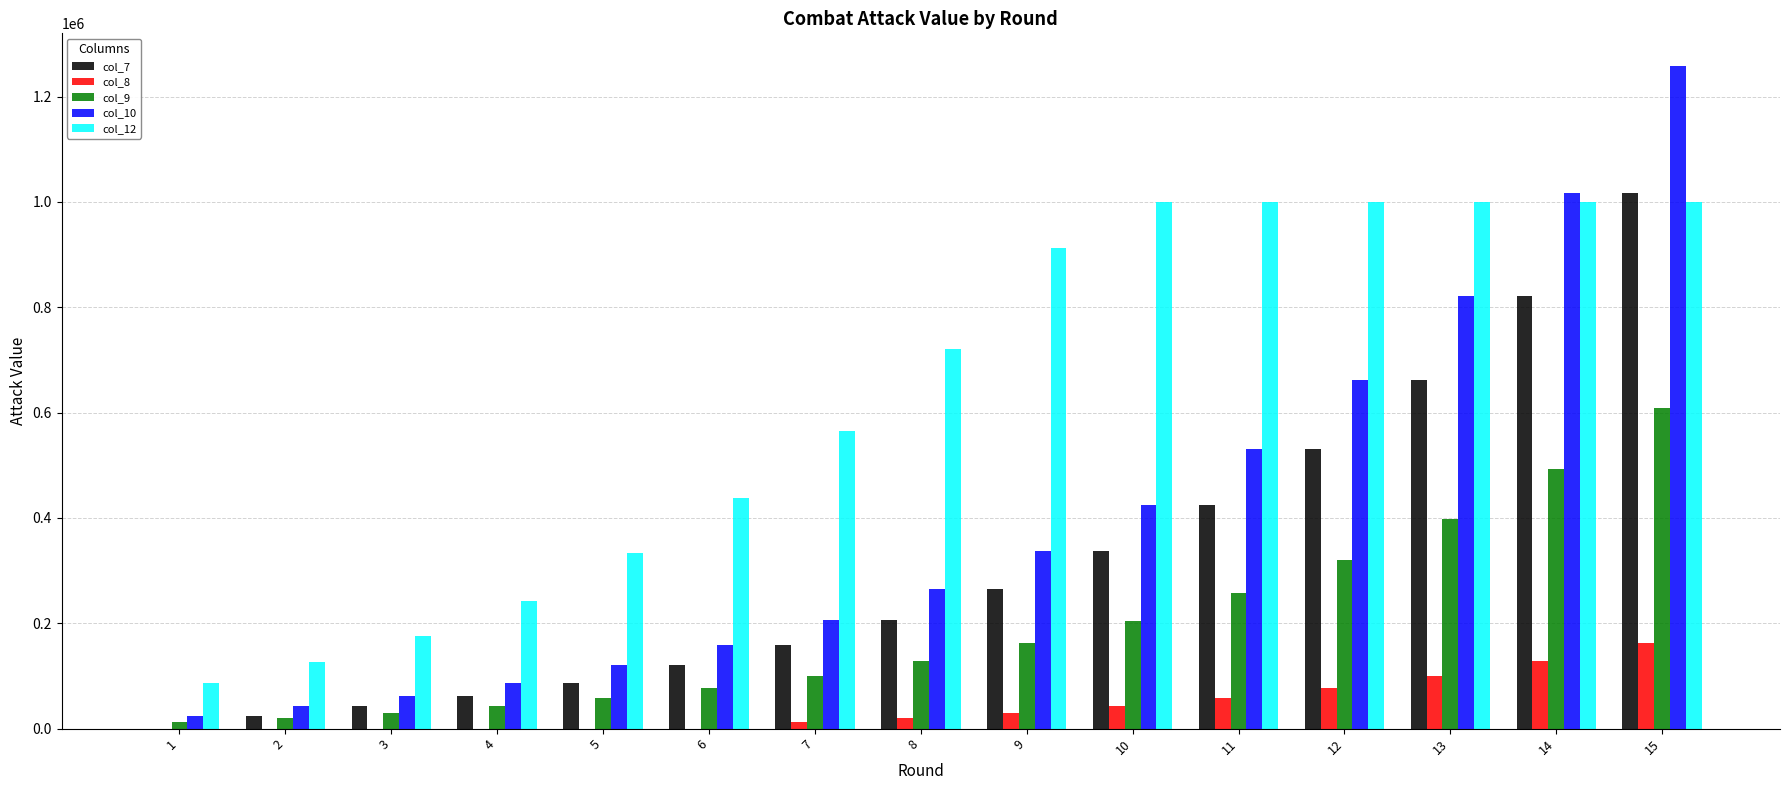

How many groups of bars are there?

15